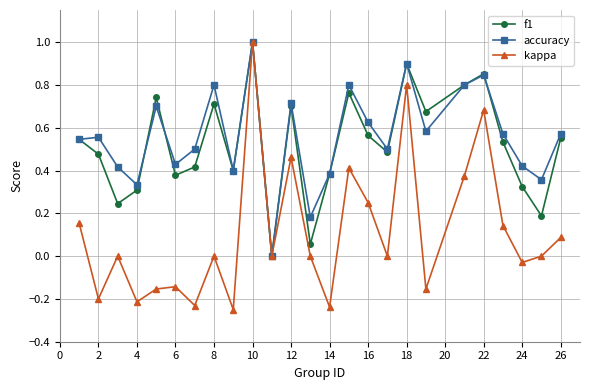

True or false: f1 has more than 0 interior local peaks.

True